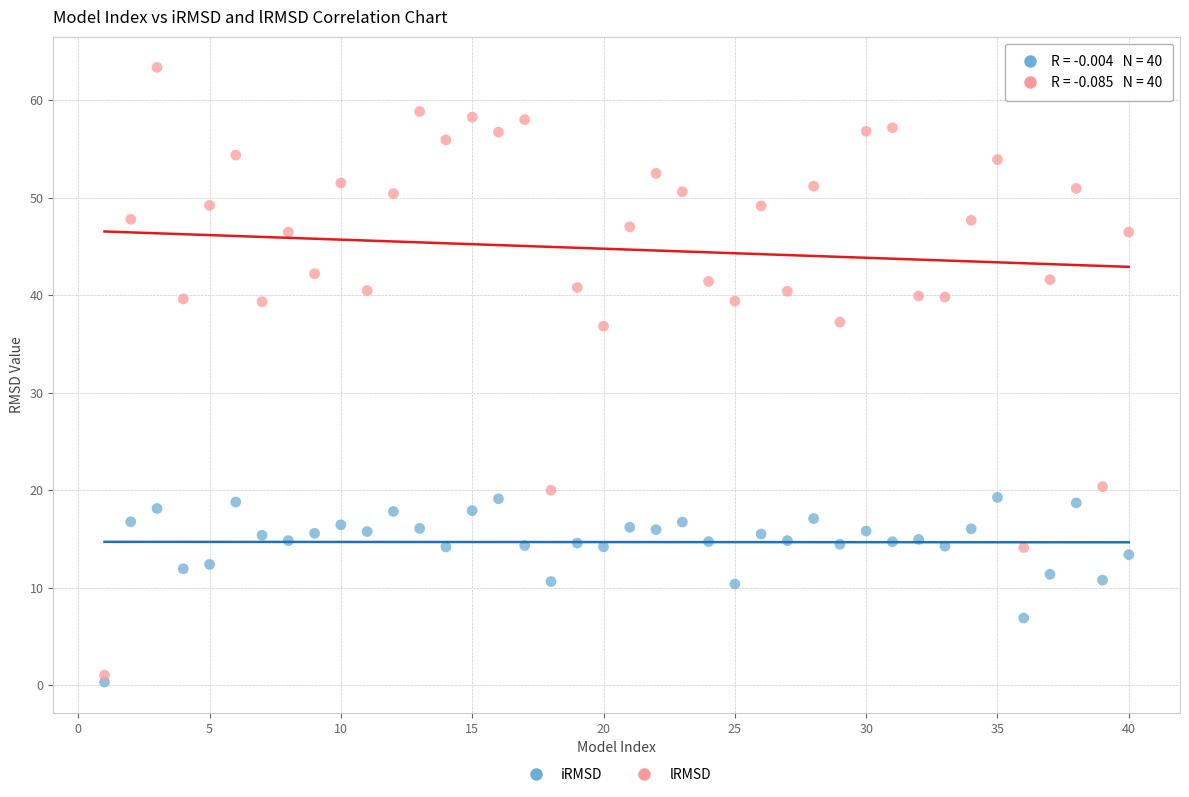

Which series has the widest spread of Y values?

lRMSD